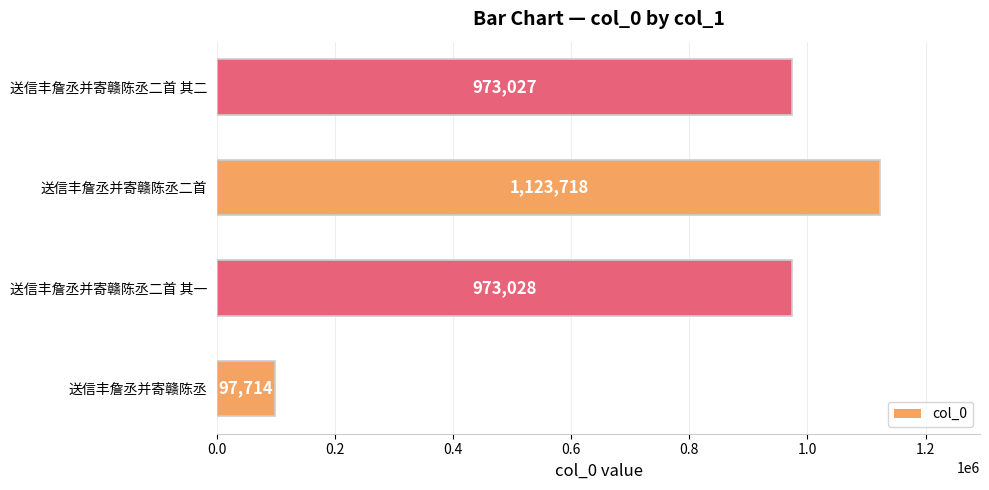

True or false: the data shows 1851705 at 送信丰詹丞并寄赣陈丞二首.

False